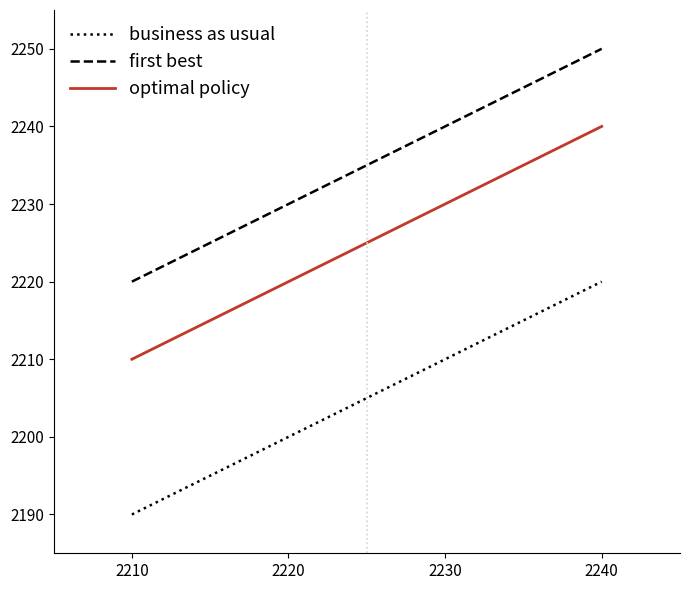

Reading right to left, transcribe all the data shown in this chart.

business as usual: 2240=2220	2230=2210	2220=2200	2210=2190
first best: 2240=2250	2230=2240	2220=2230	2210=2220
optimal policy: 2240=2240	2230=2230	2220=2220	2210=2210